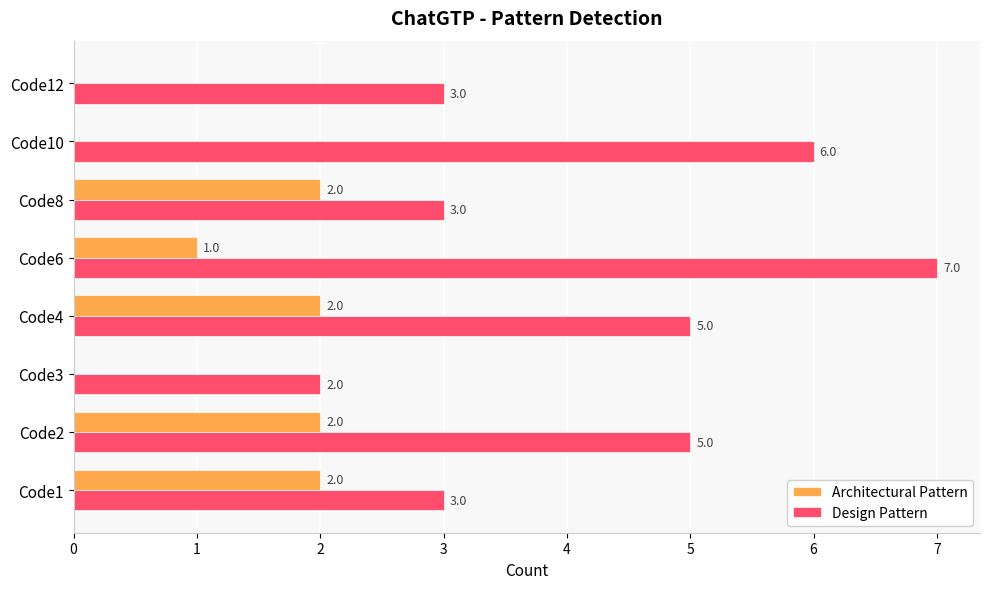

What is the sum of the Design Pattern values at Code3 and Code12?

5